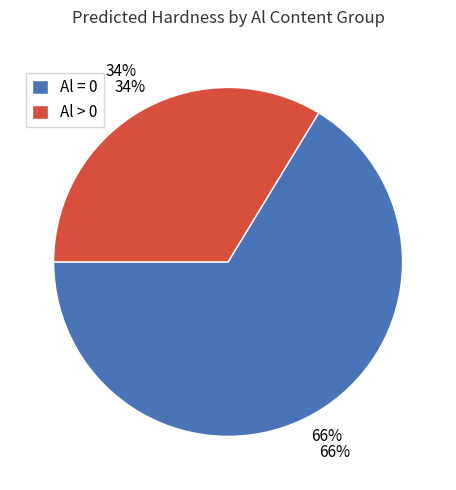

True or false: 25 accounts for 9% of the total.

False